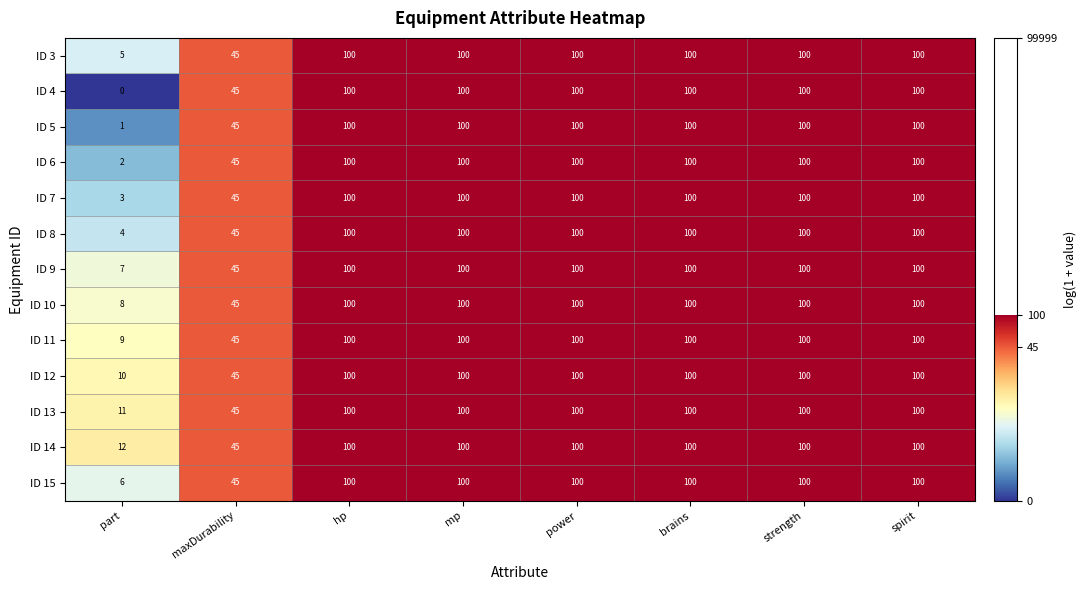

What is the difference between the ID 4 values at maxDurability and mp?

55